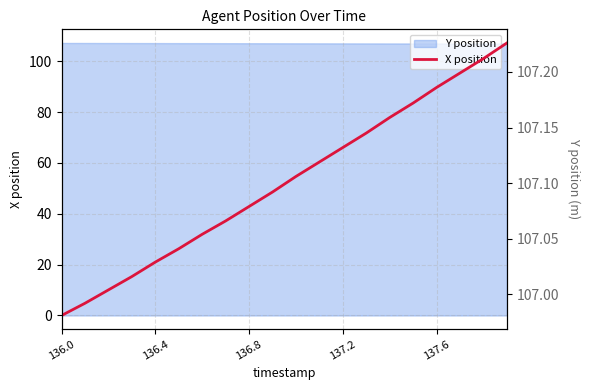

The value at 136.4 is 44.7. True or false?

False